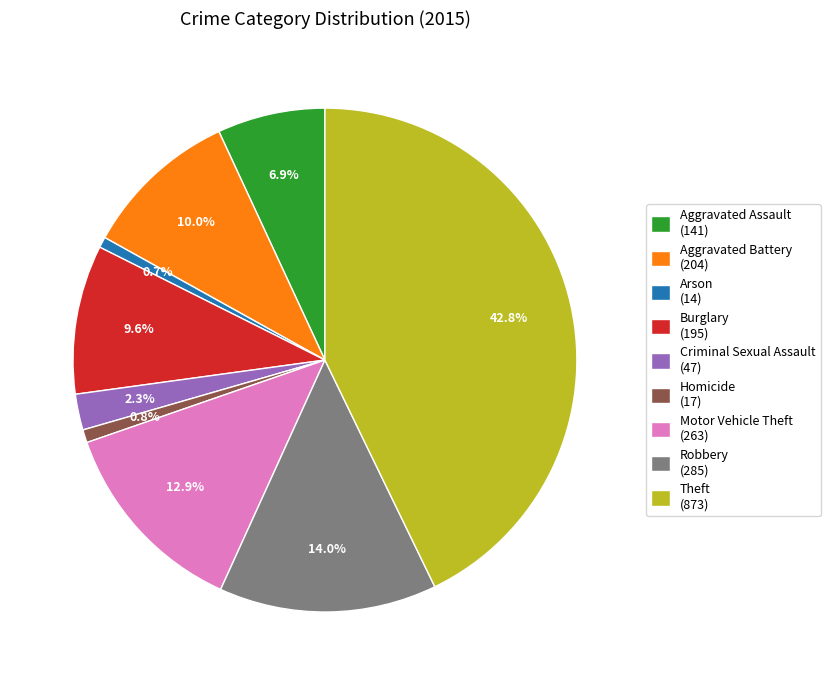

Is there any slice that represents more than half of the pie?

No